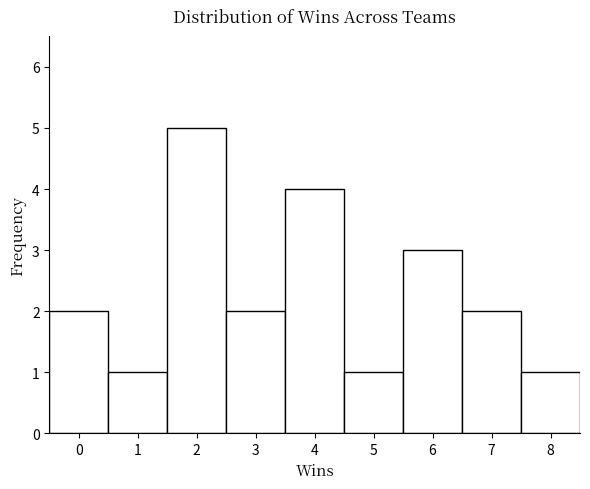

Over which range of the x-axis is the bar tallest?

1.5 to 2.5